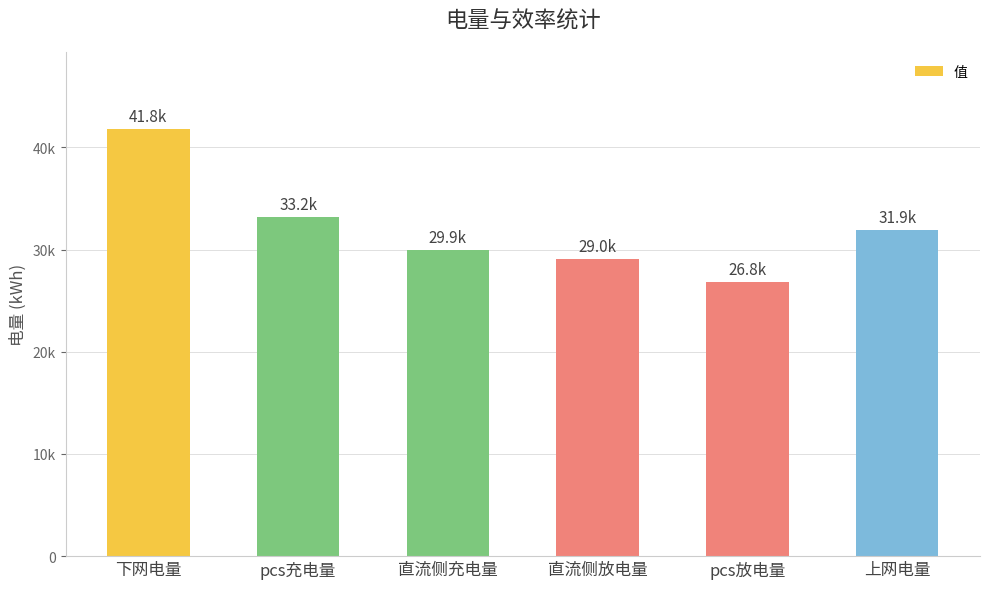

What is the change in value from pcs充电量 to 直流侧充电量?

-3249.9